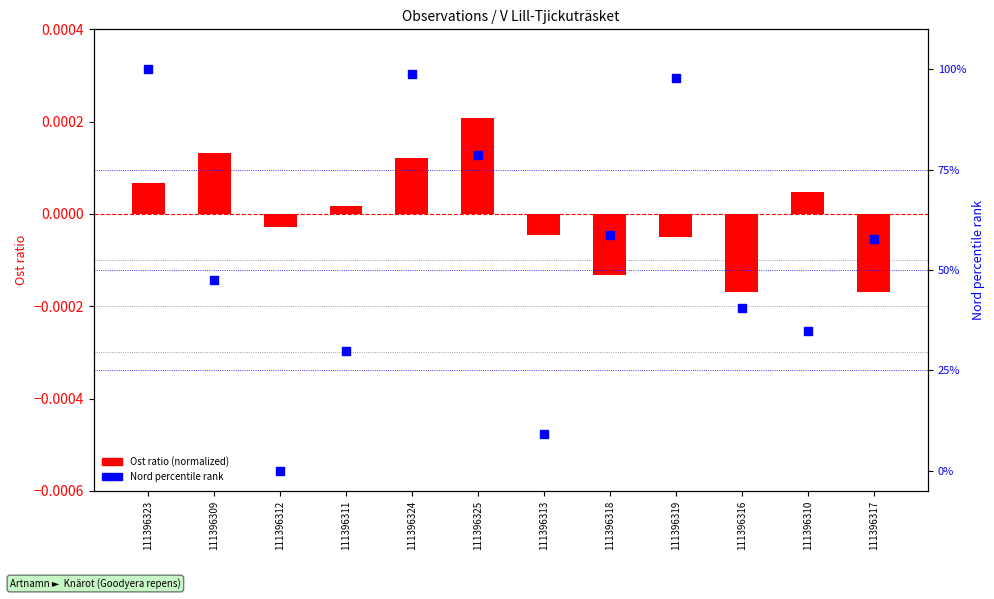

Which series has the largest total across all categories?

Nord percentile